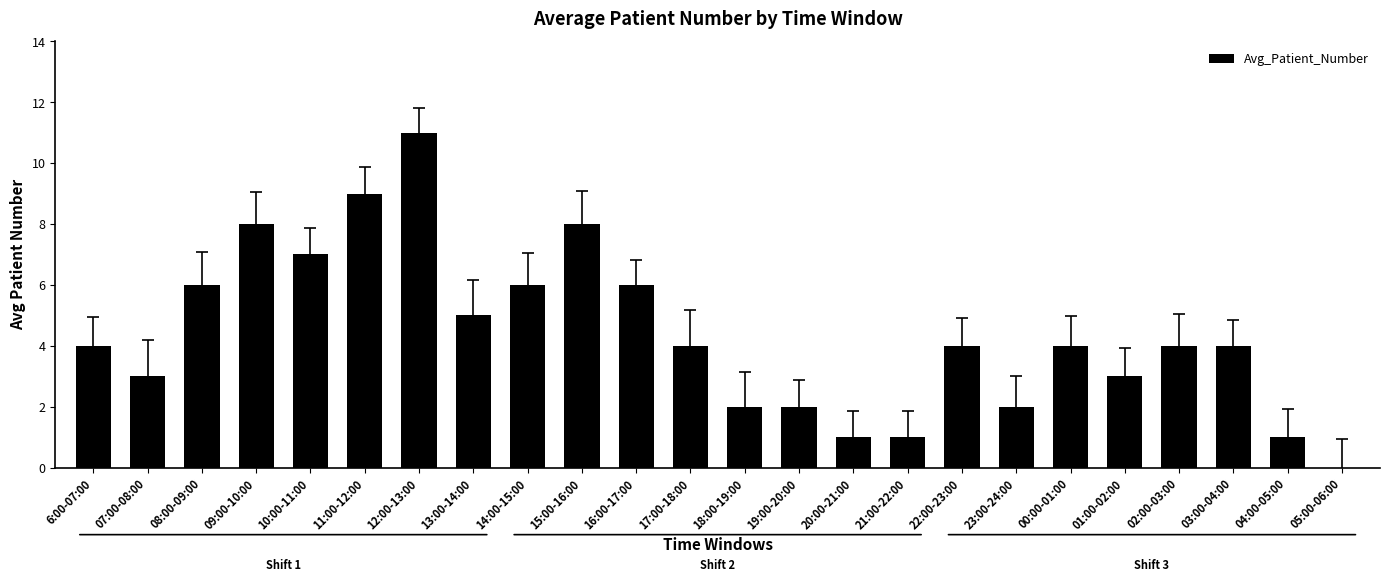

Reading right to left, what are all the values shown in this chart?

05:00-06:00=0	04:00-05:00=1	03:00-04:00=4	02:00-03:00=4	01:00-02:00=3	00:00-01:00=4	23:00-24:00=2	22:00-23:00=4	21:00-22:00=1	20:00-21:00=1	19:00-20:00=2	18:00-19:00=2	17:00-18:00=4	16:00-17:00=6	15:00-16:00=8	14:00-15:00=6	13:00-14:00=5	12:00-13:00=11	11:00-12:00=9	10:00-11:00=7	09:00-10:00=8	08:00-09:00=6	07:00-08:00=3	6:00-07:00=4